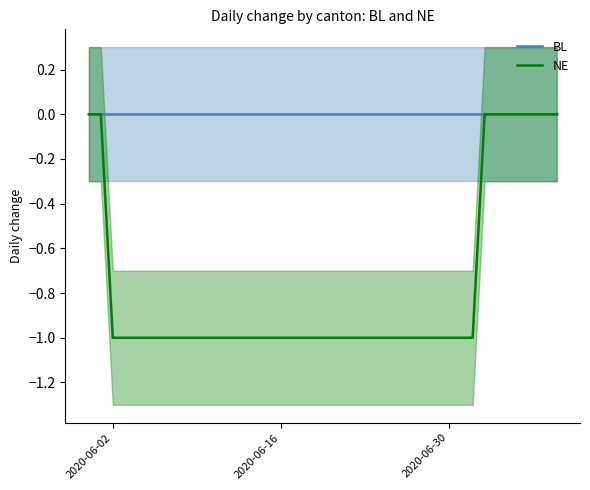

How many lines are shown in the chart?

2